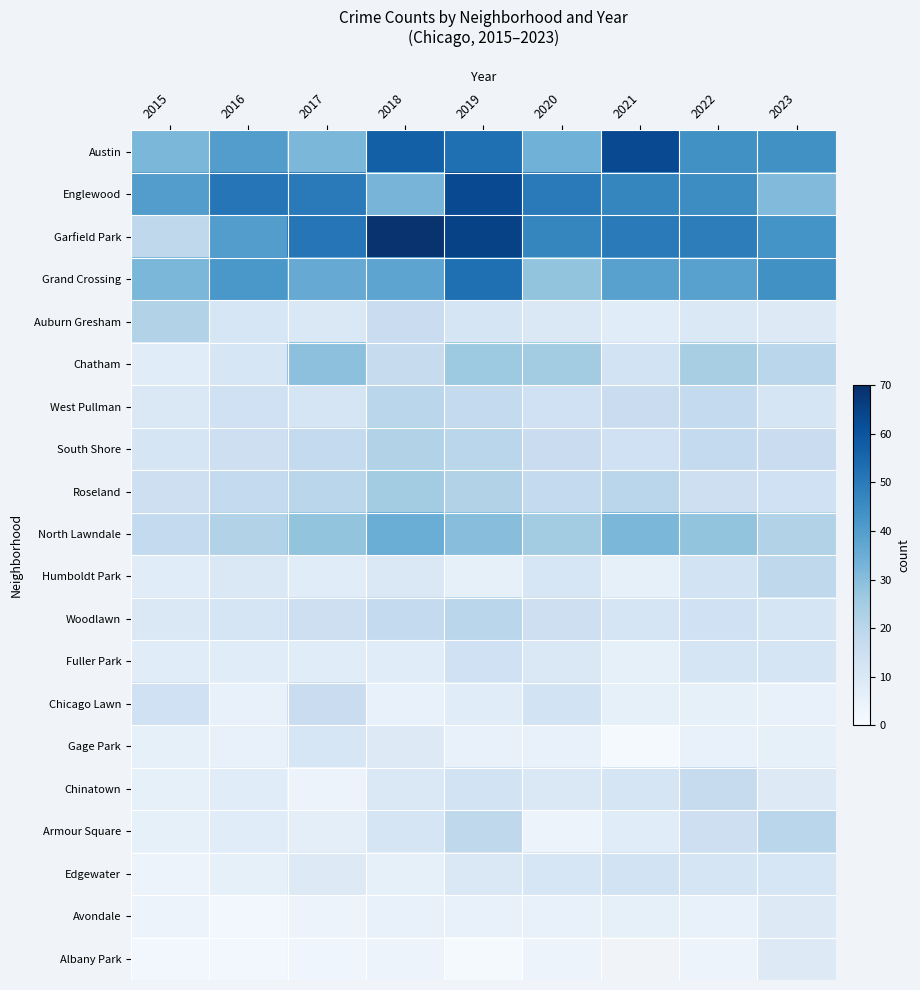

What is the difference between the second highest and minimum values in the Gage Park series?

8.0